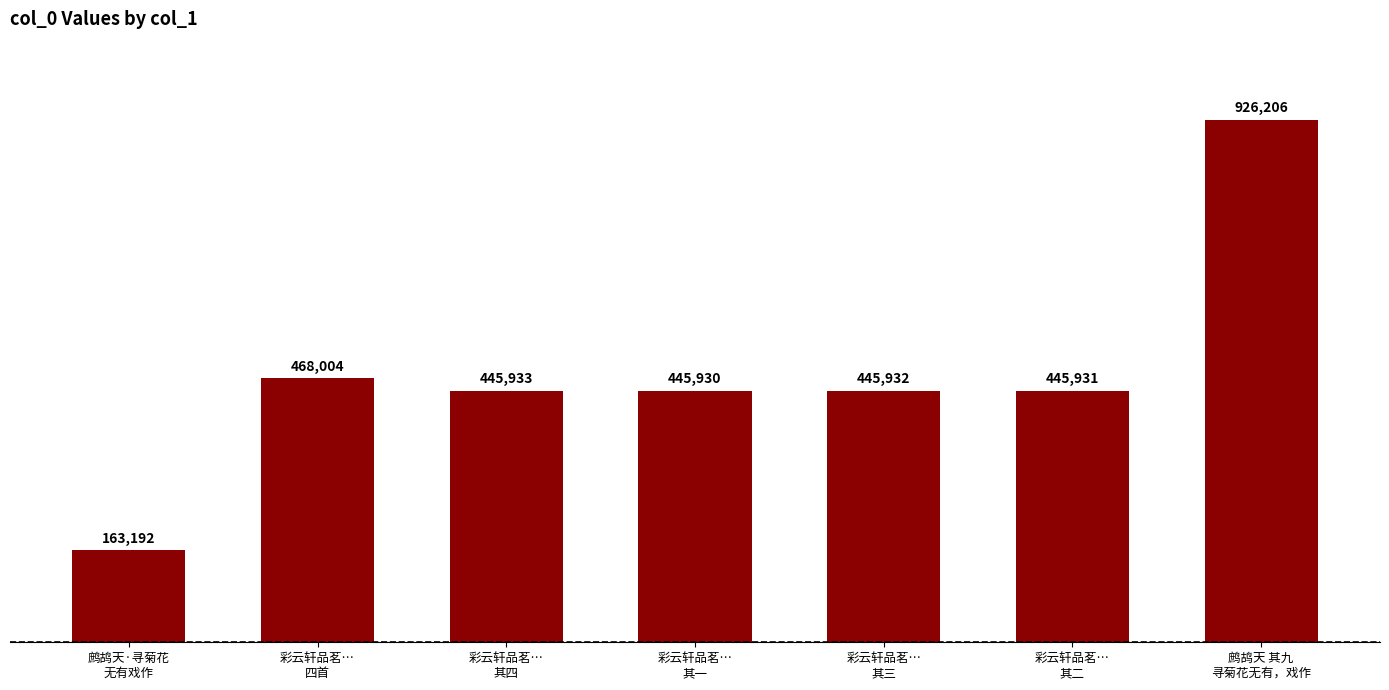

The value at 鹧鸪天 其九
寻菊花无有，戏作 is 926206. True or false?

True